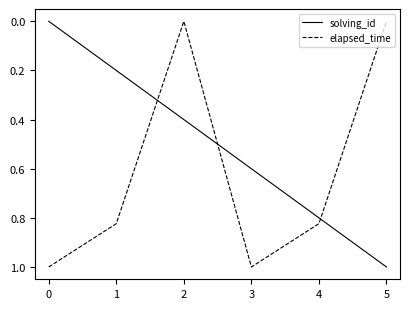

Is it true that elapsed_time equals 0.8 at 1?

True